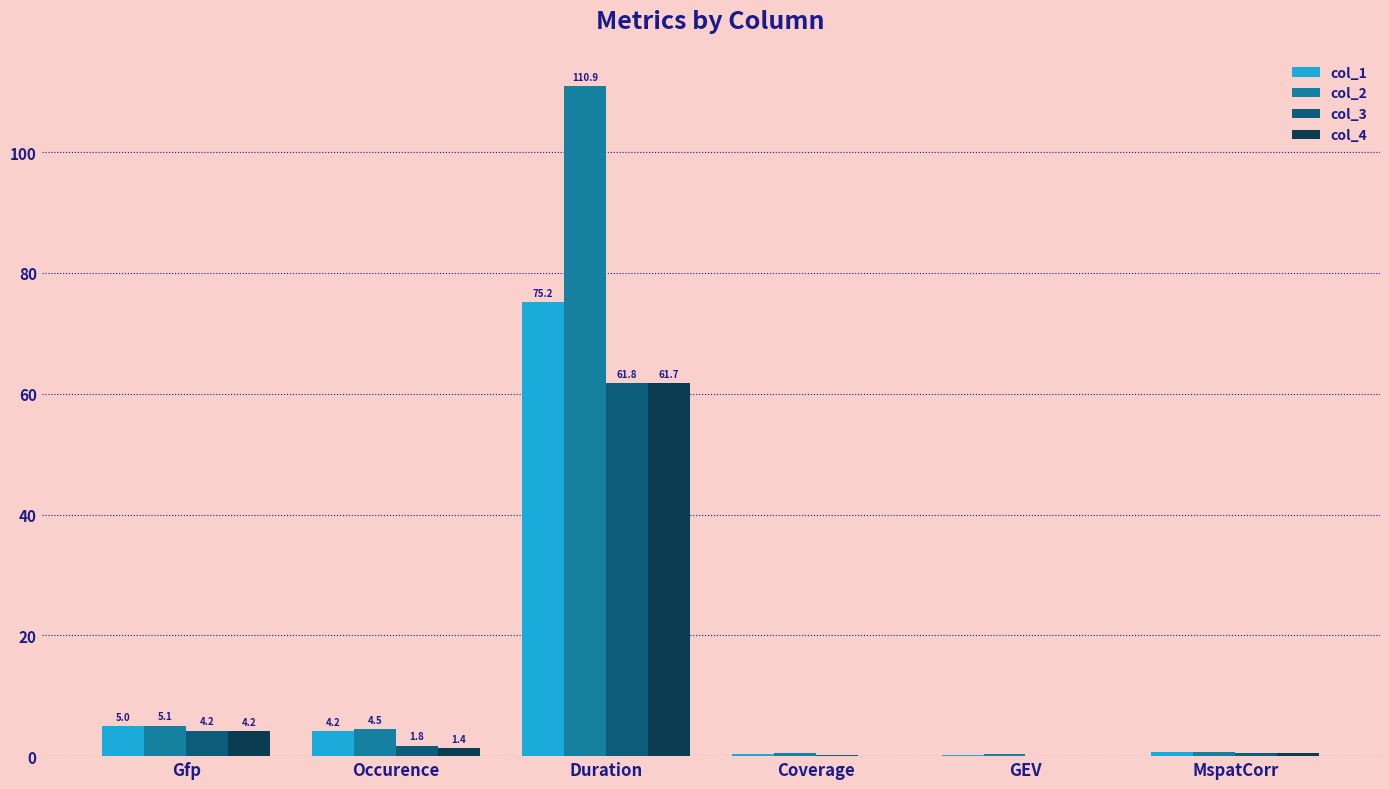

What is the maximum value for col_3?

61.8